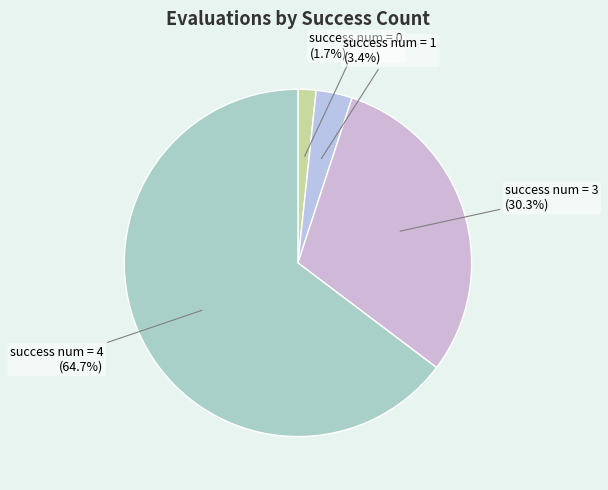

What percentage is the success num = 4 slice, to the nearest percent?

65%